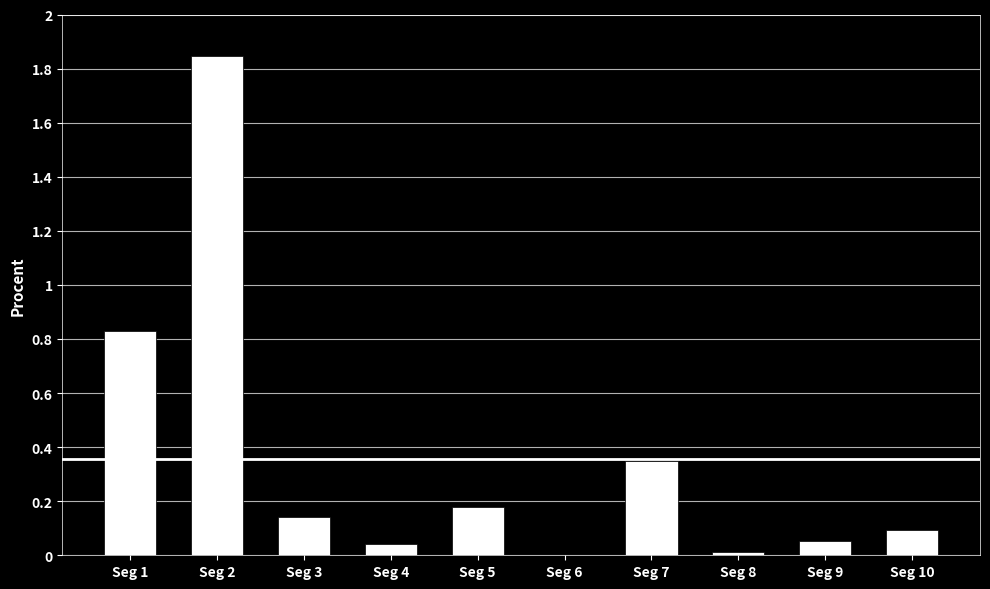

Rank the categories by value from highest to lowest.

Seg 2, Seg 1, Seg 7, Seg 5, Seg 3, Seg 10, Seg 9, Seg 4, Seg 8, Seg 6